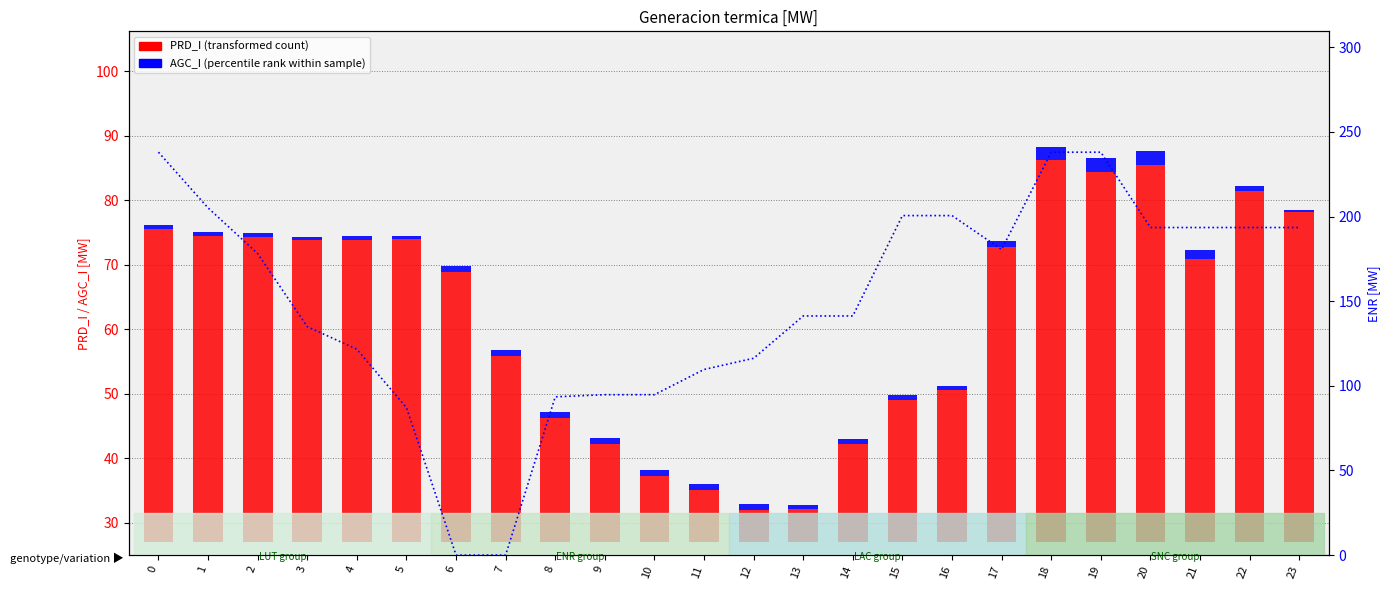

How many data points does each series have?

24